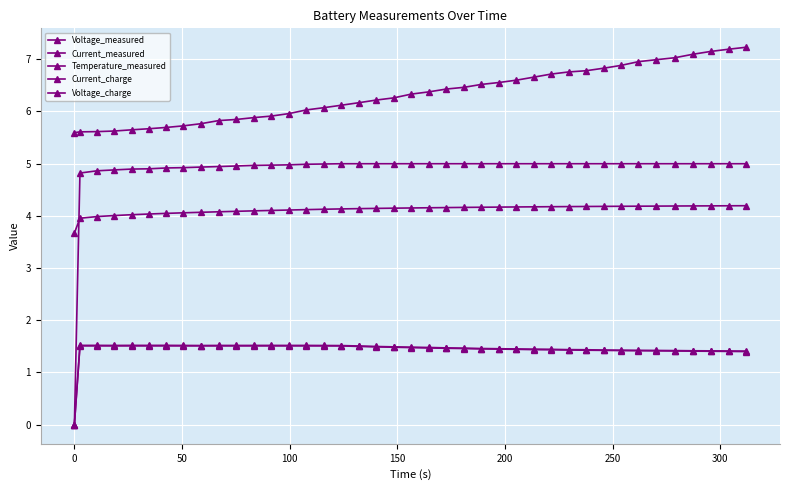

How many data points in Current_charge are less than 1?

1